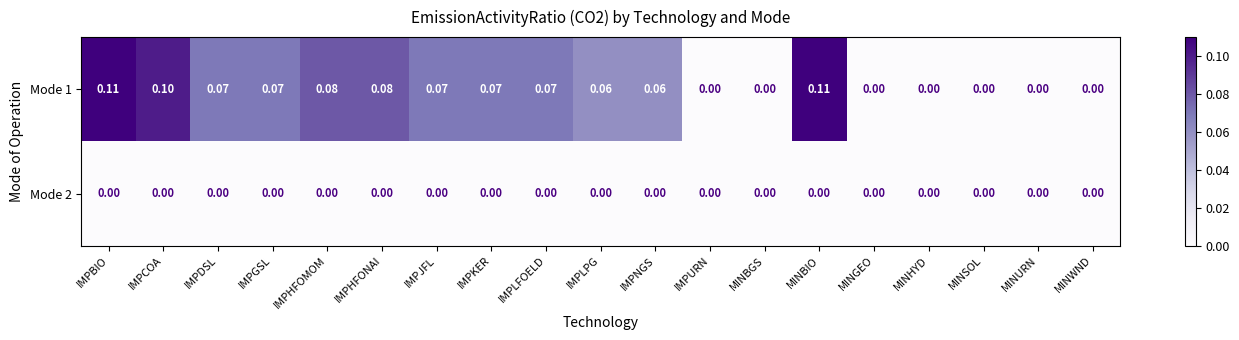

Between IMPGSL and MINBIO, which series saw the biggest shift?

Mode 1